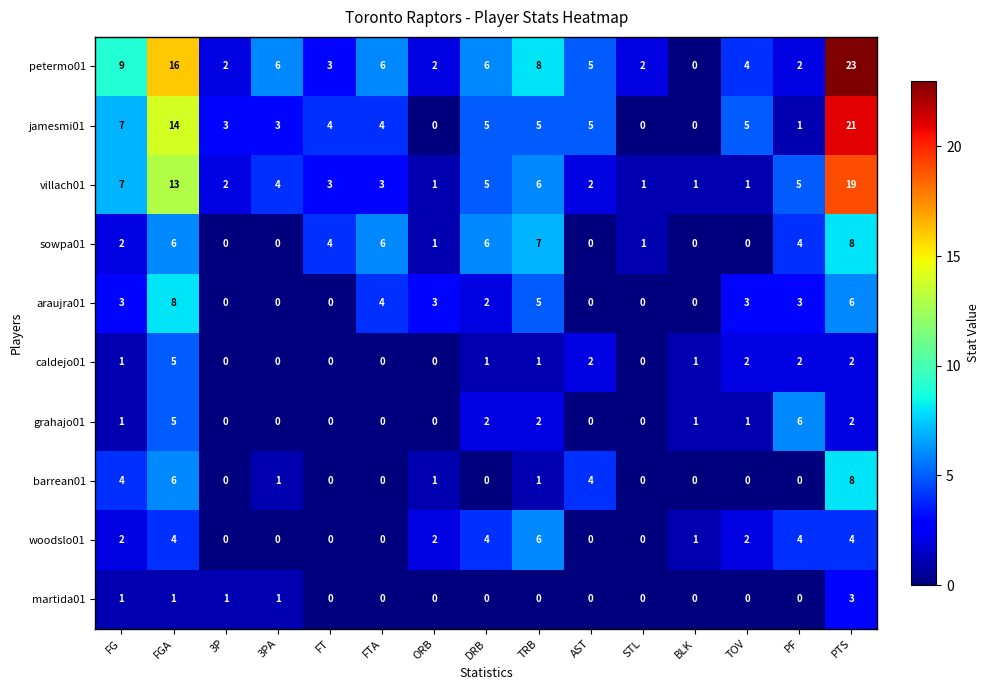

What is the difference between the araujra01 values at BLK and FTA?

4